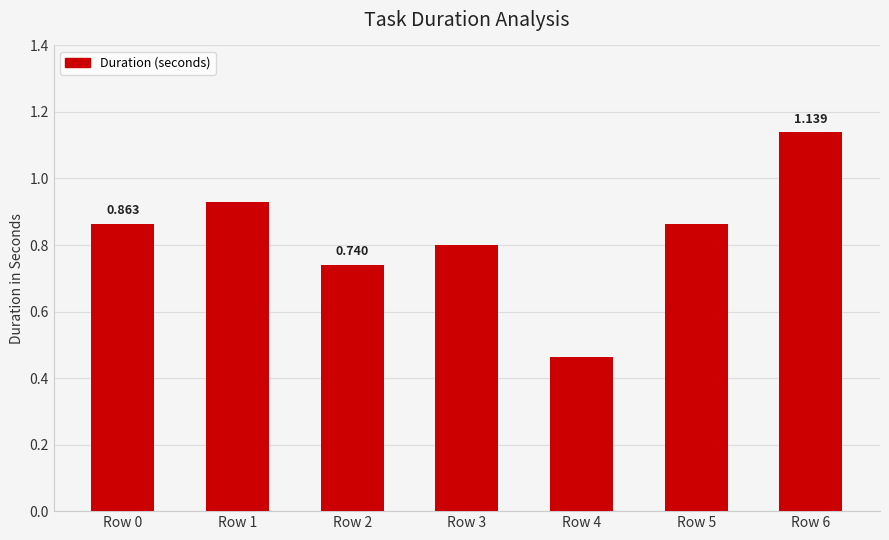

Which category has the lowest value across all series?

Row 4